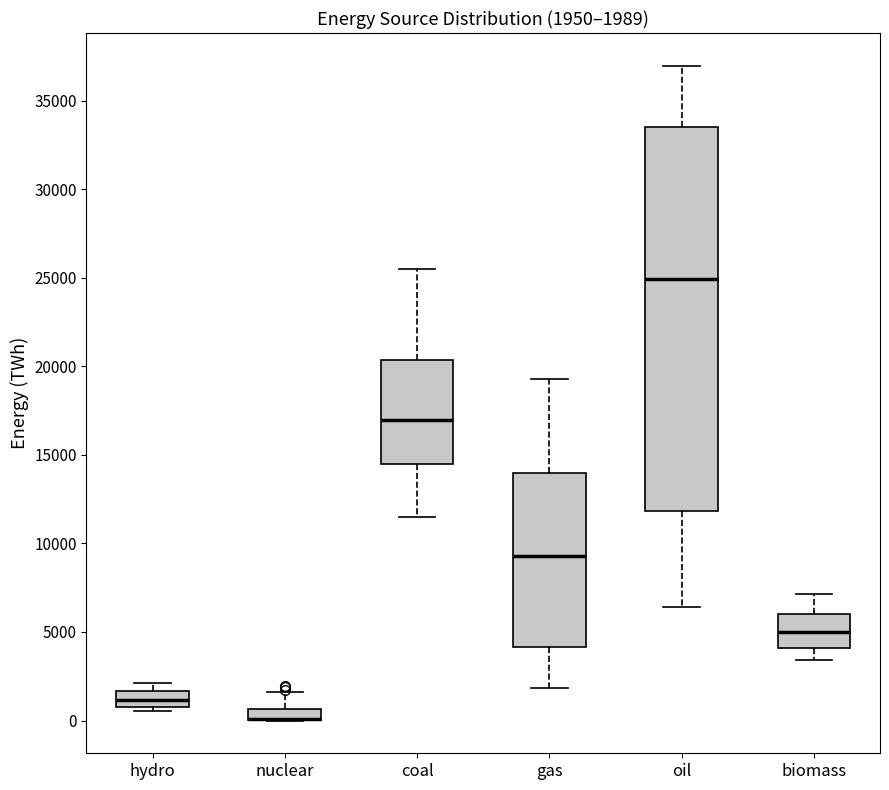

Comparing the boxes themselves (not the whiskers), which one is the tallest?

oil